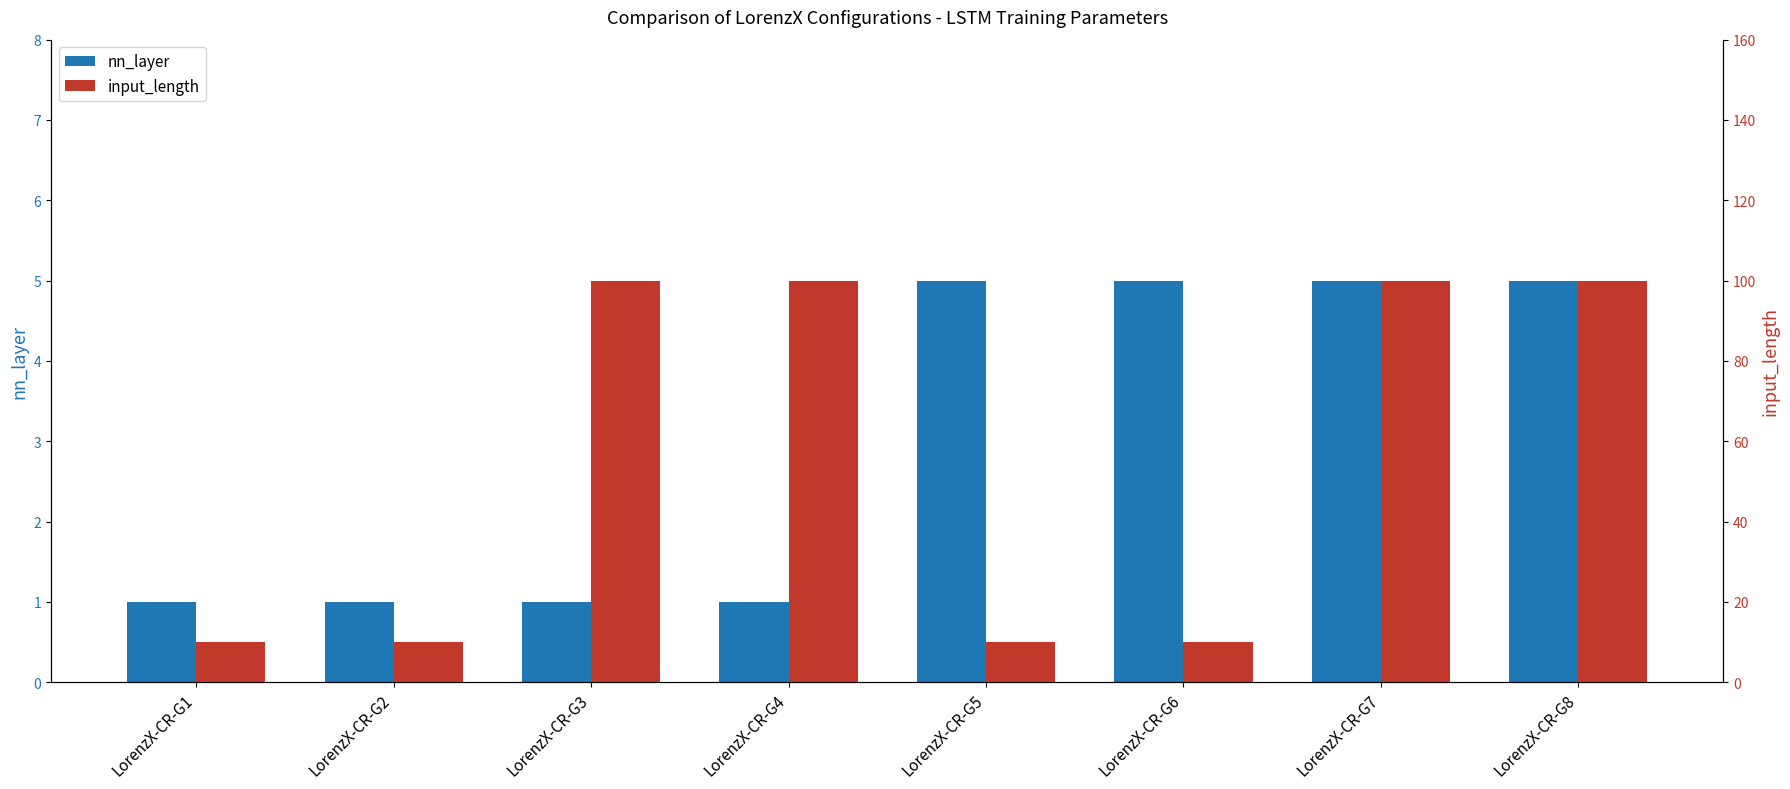

Which series has the widest spread of values?

input_length